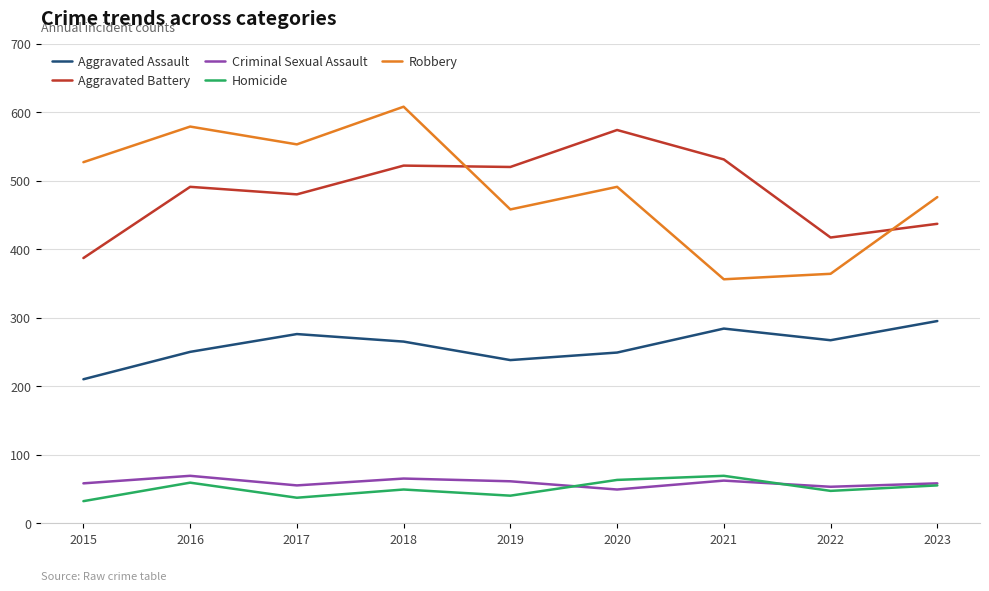

What is the difference between the second highest and minimum values in the Robbery series?

223